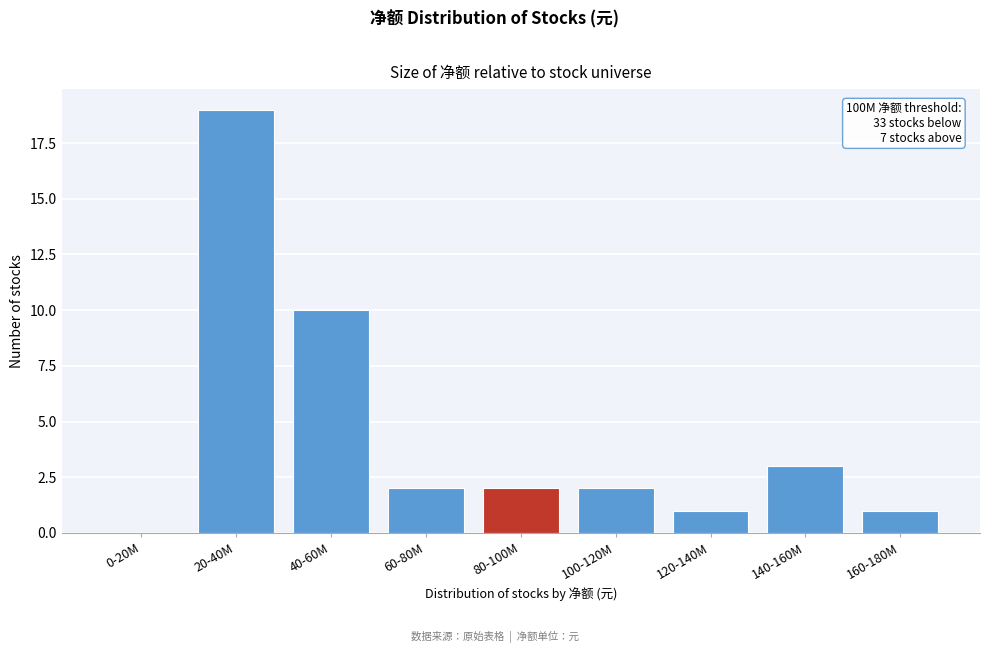

Reading left to right, what are all the values shown in this chart?

0-20M=0	20-40M=19	40-60M=10	60-80M=2	80-100M=2	100-120M=2	120-140M=1	140-160M=3	160-180M=1